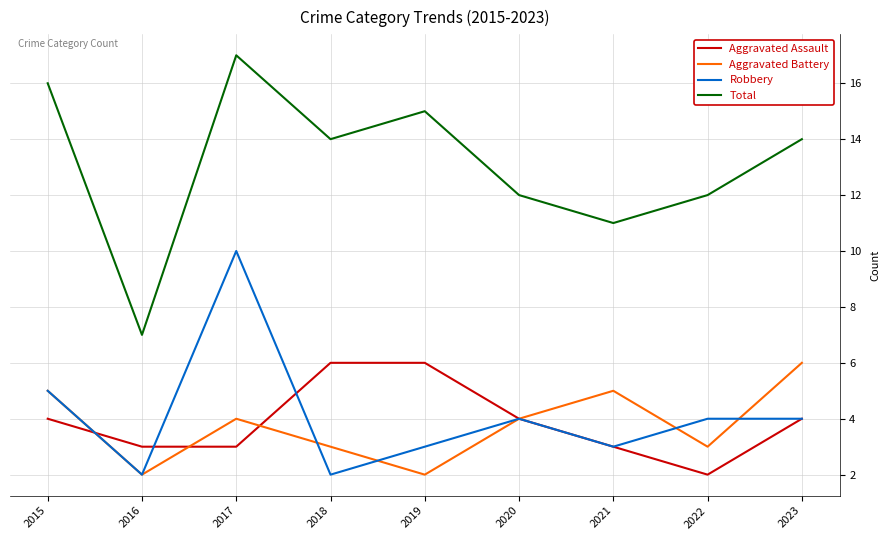

What is the approximate value of Aggravated Assault at 2018?

6